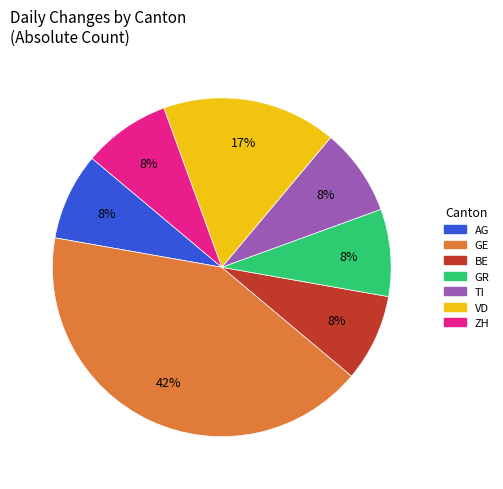

To the nearest percent, what is the average slice percentage?

14%